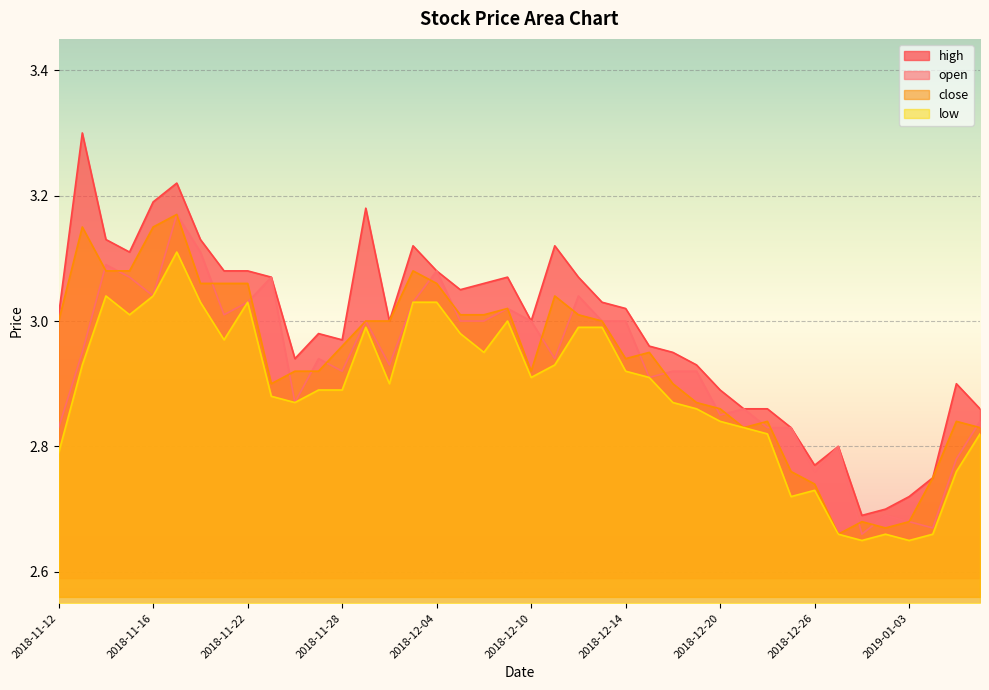

Between 2018-11-30 and 2019-01-03, which is larger?

2018-11-30